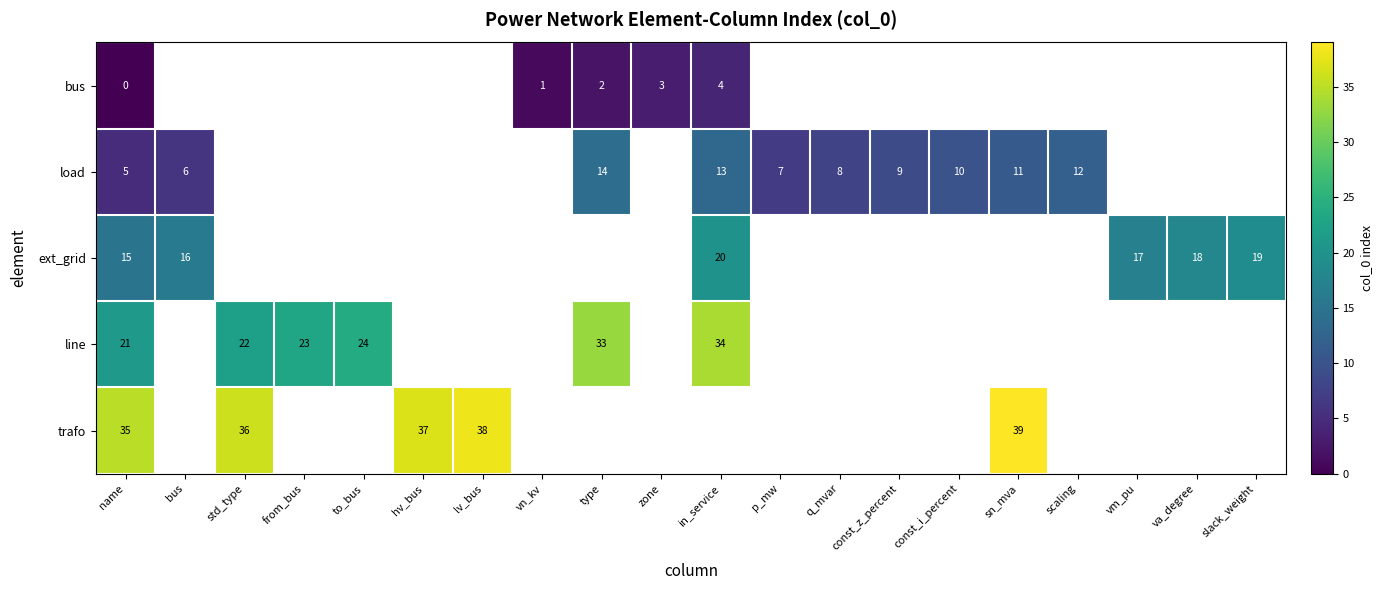

Count the number of categories in the chart.

20